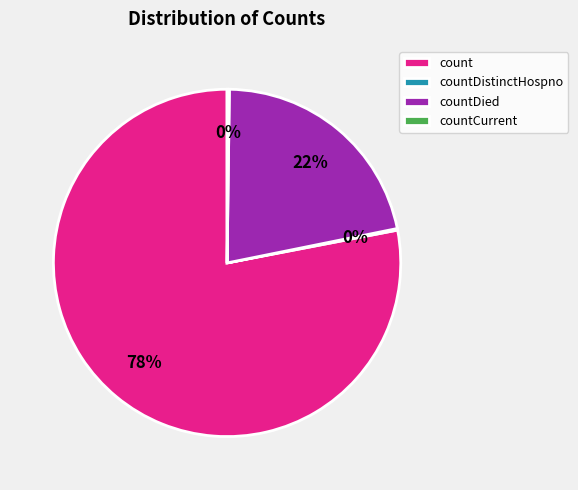

What percentage is the count slice, to the nearest percent?

78%